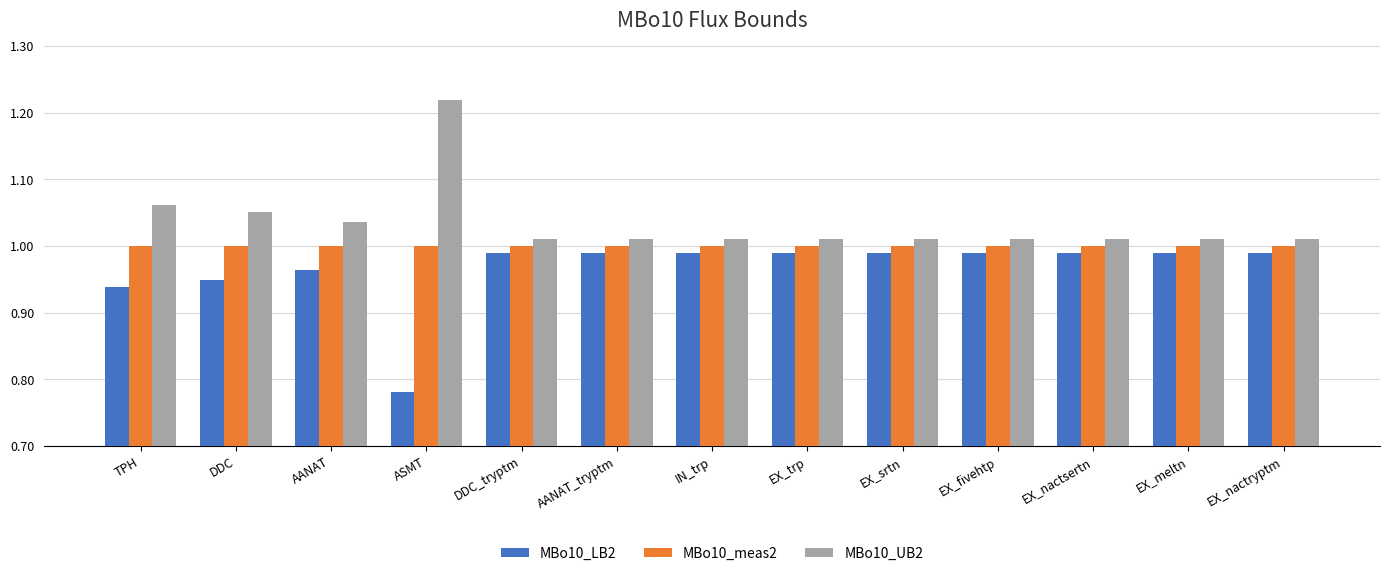

Rank the series by their average value, from lowest to highest.

MBo10_LB2, MBo10_meas2, MBo10_UB2